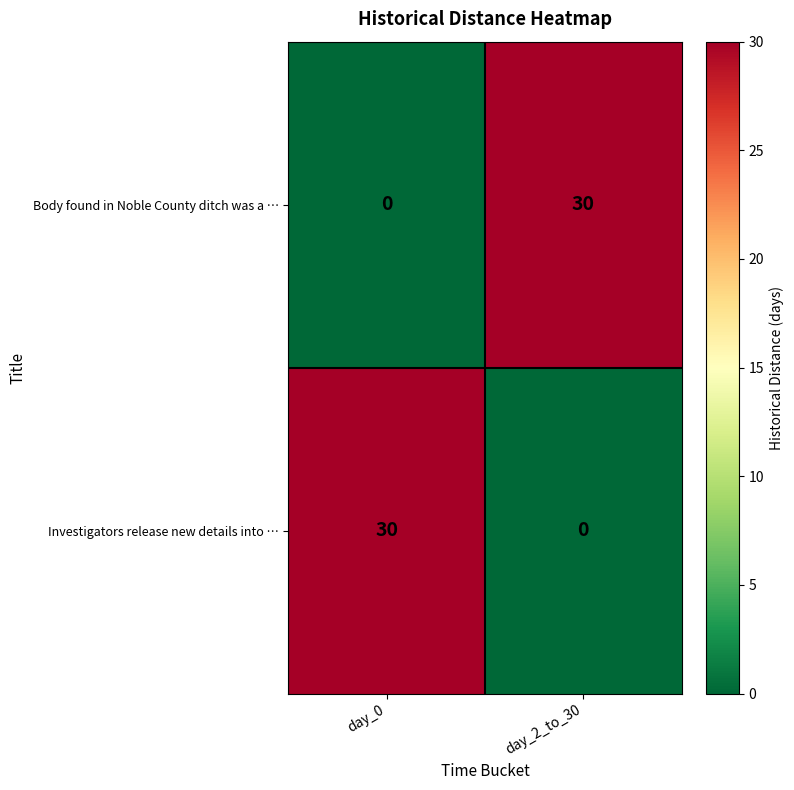

The value of Body found in Noble County ditch was a … at day_2_to_30 is 7. True or false?

False